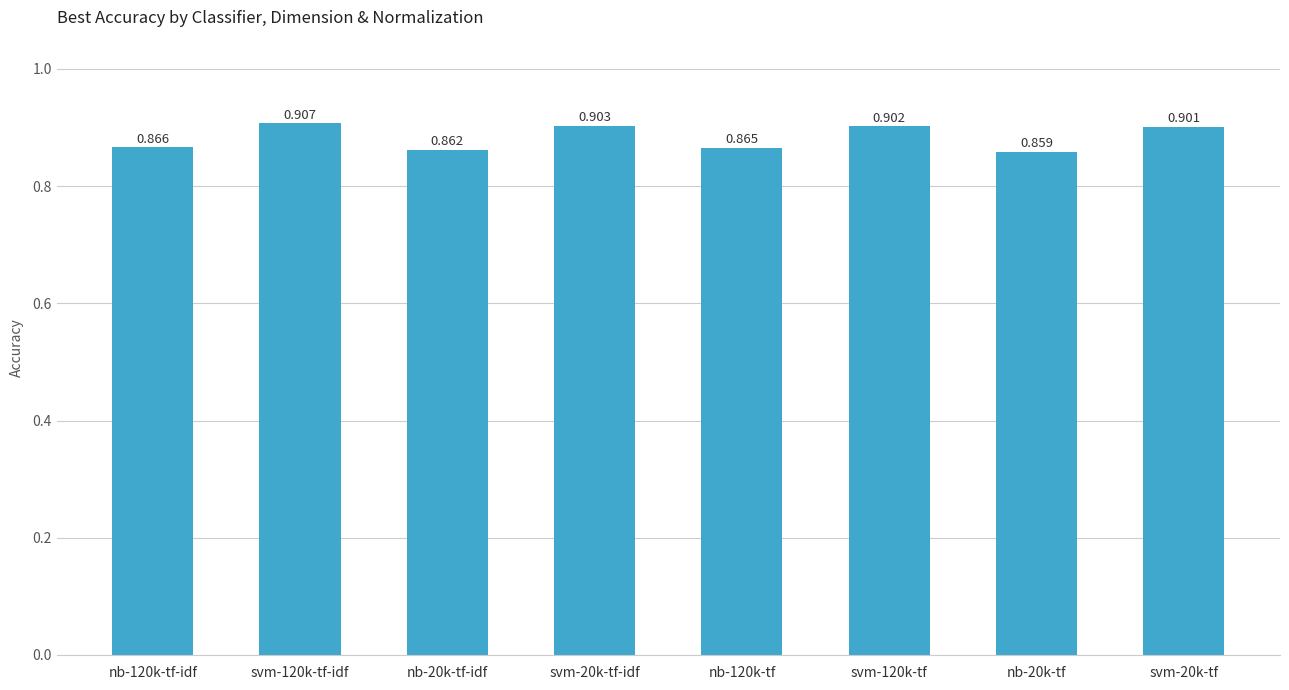

Where is the data nearest to the value 0?

nb-20k-tf